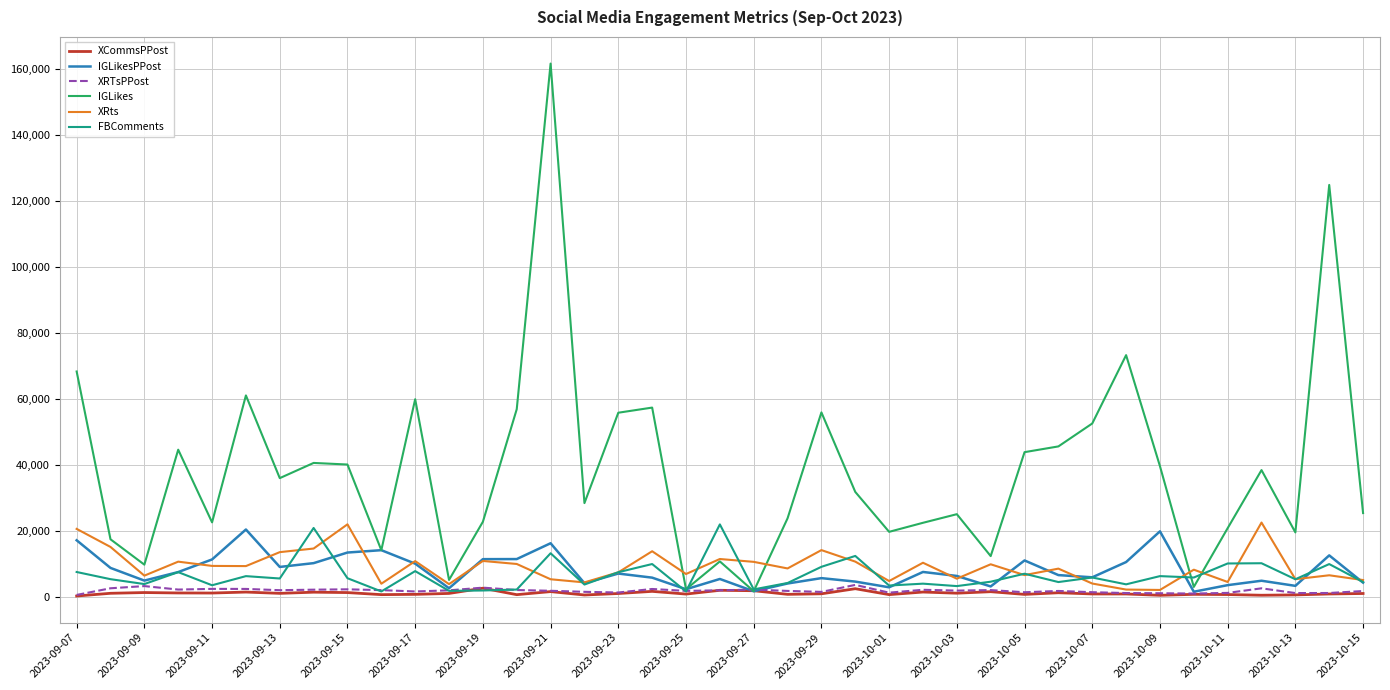

Which series has the largest range (max minus min)?

IGLikes